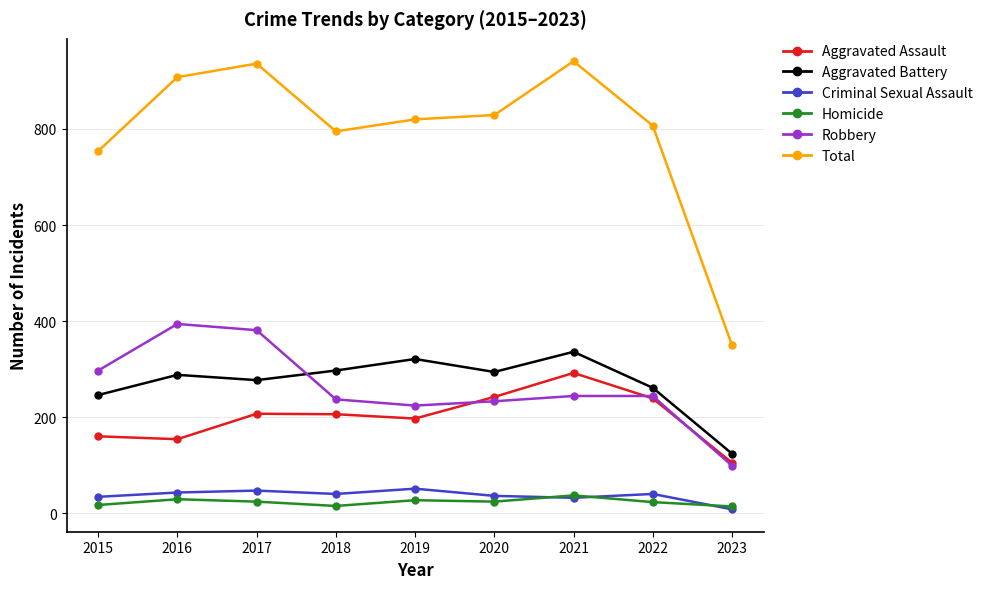

Where is Total nearest to the value 645?

2015